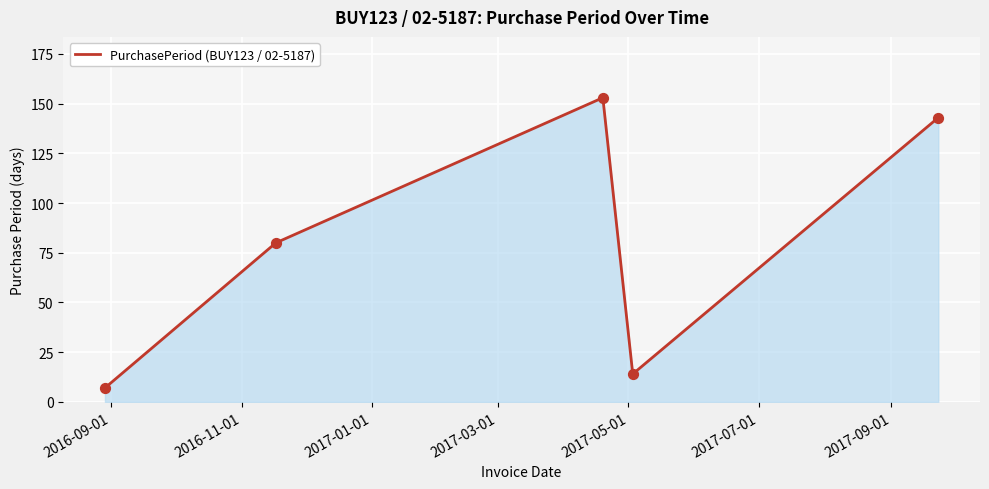

What is the smallest value displayed?

7